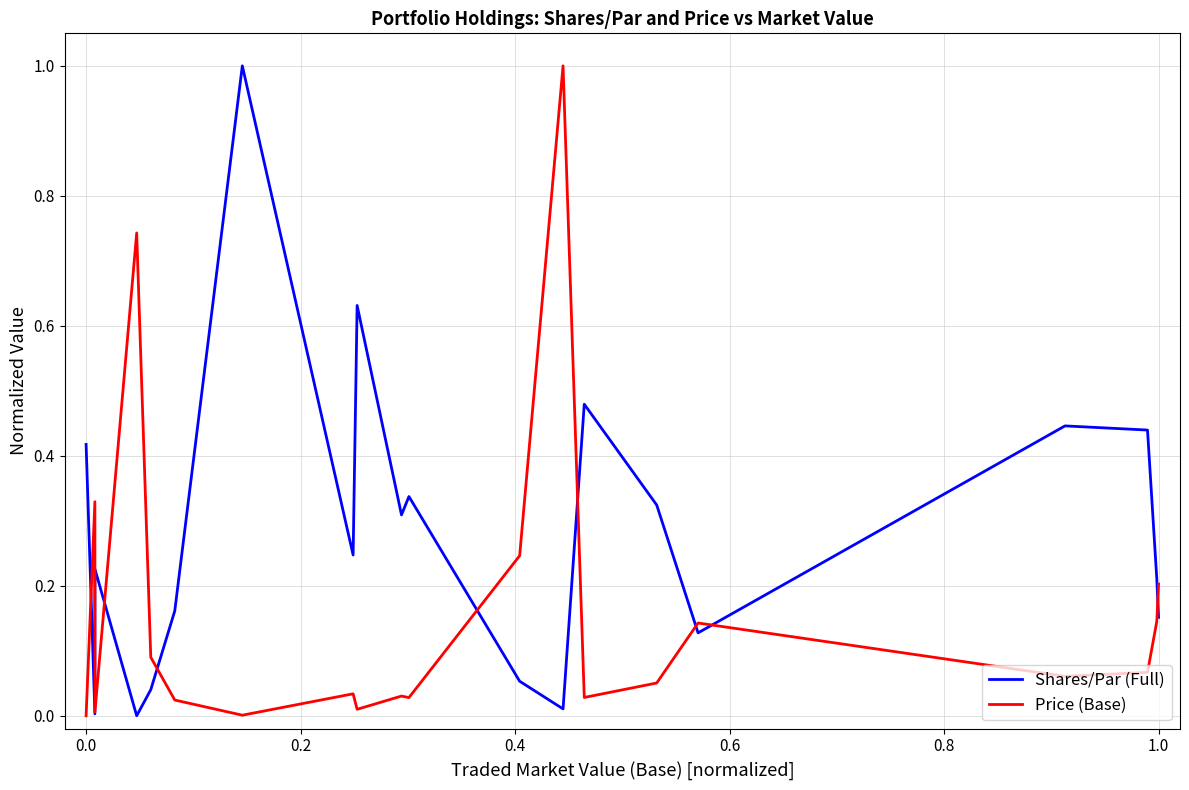

Which series has the largest total across all categories?

Shares/Par (Full)